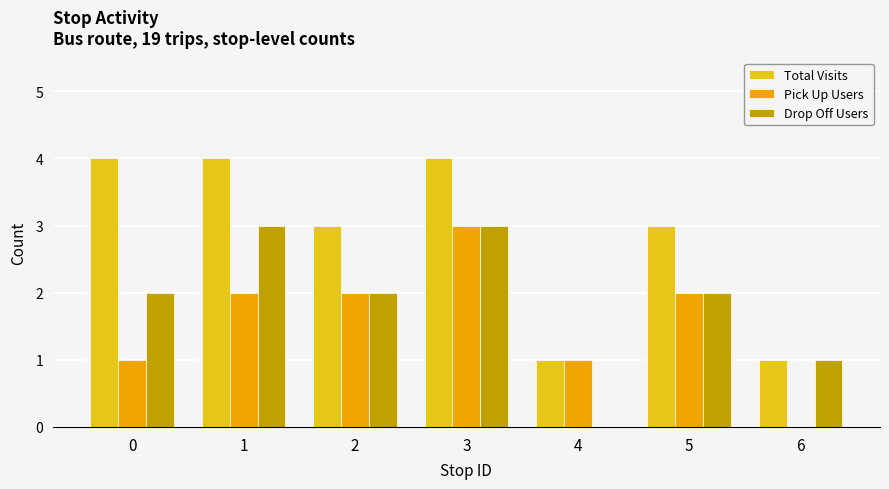

The value of Pick Up Users at 1 is 3. True or false?

False